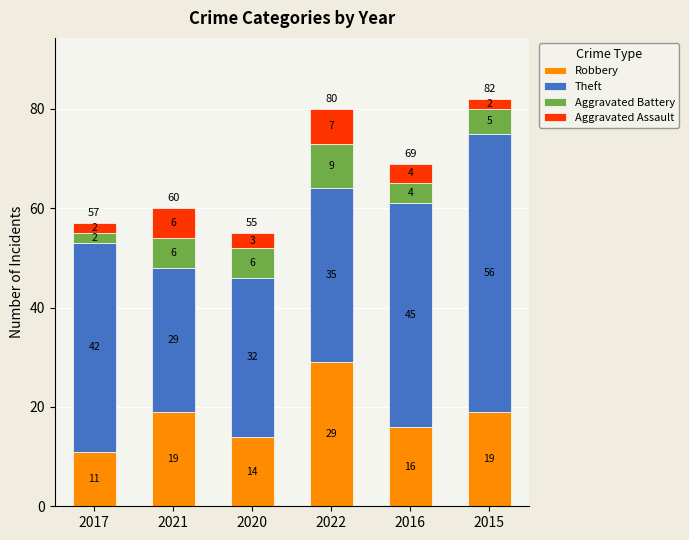

True or false: Robbery has a value of 19 at 2015.

True